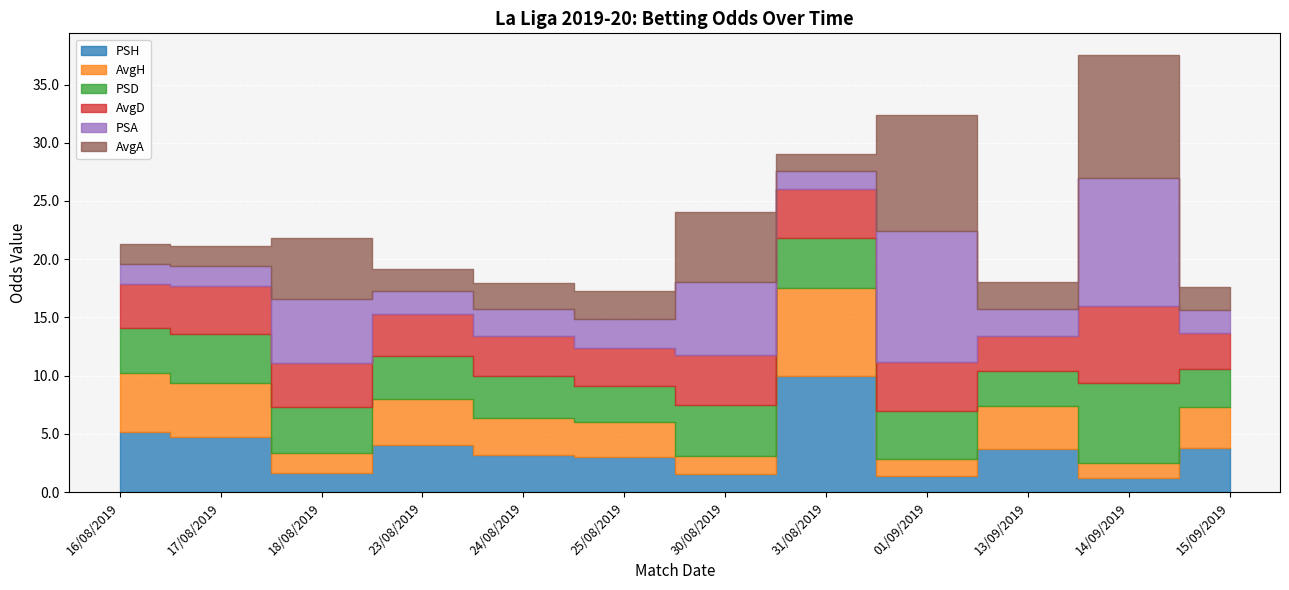

What is the smallest value displayed?

1.2